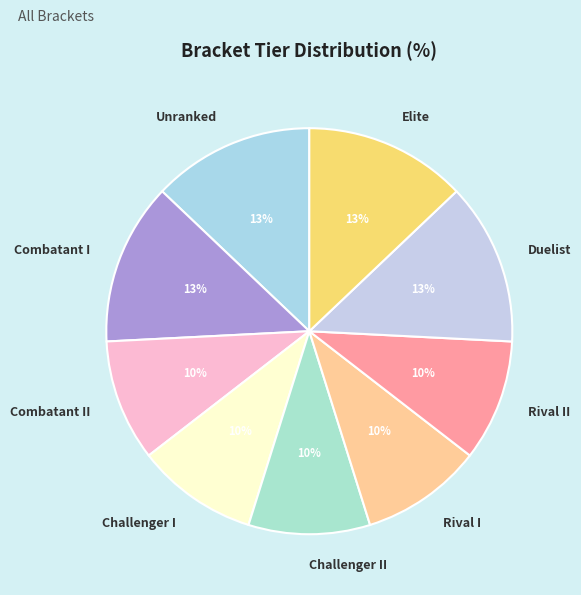

To the nearest percent, what is the difference between the largest and smallest slice percentages?

3%